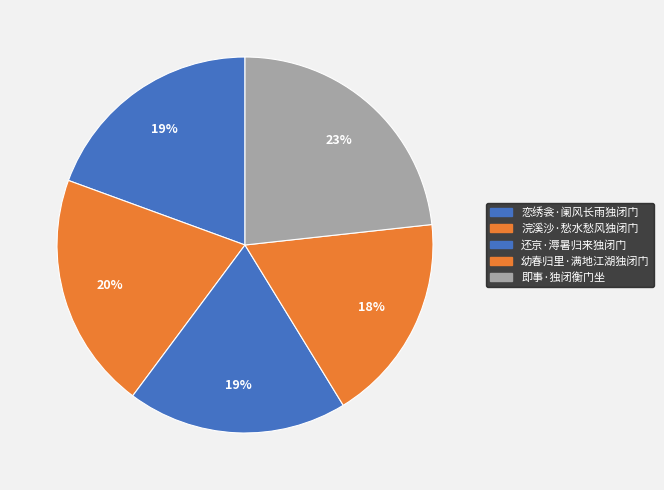

Count the number of slices in the pie.

5